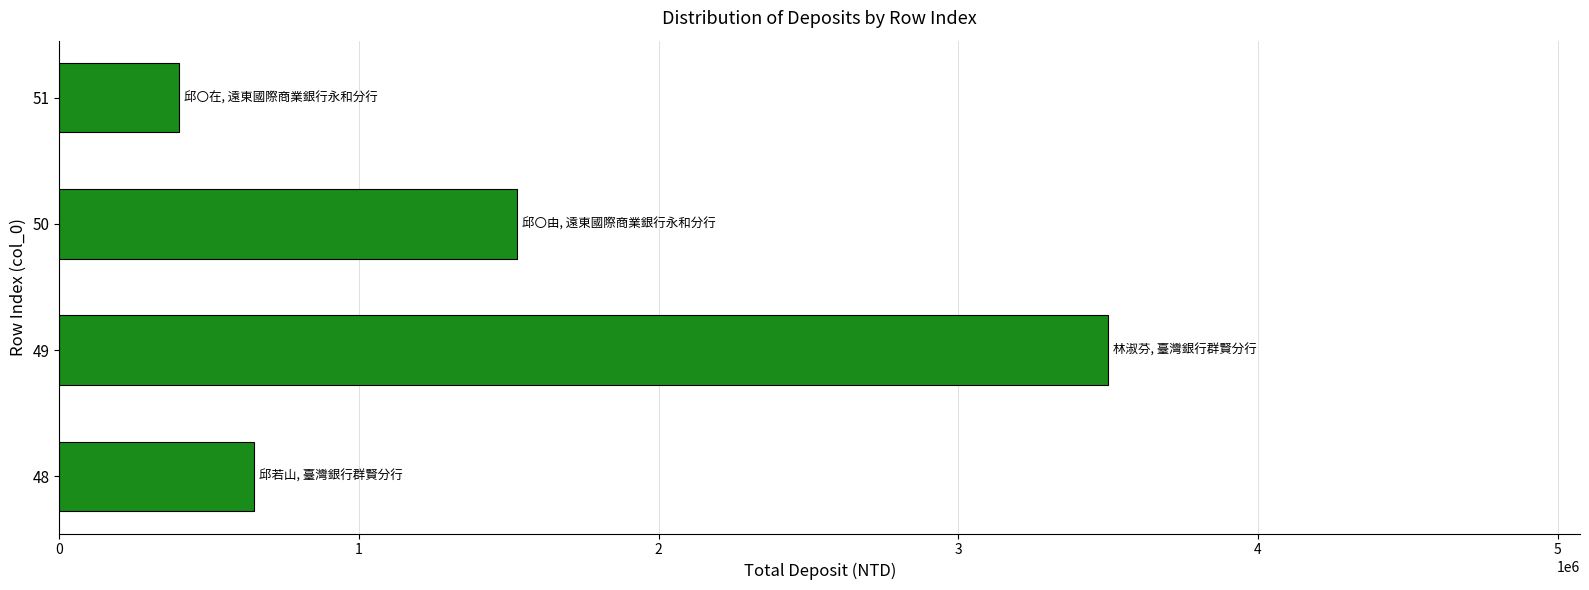

The value at 49 is 819296. True or false?

False